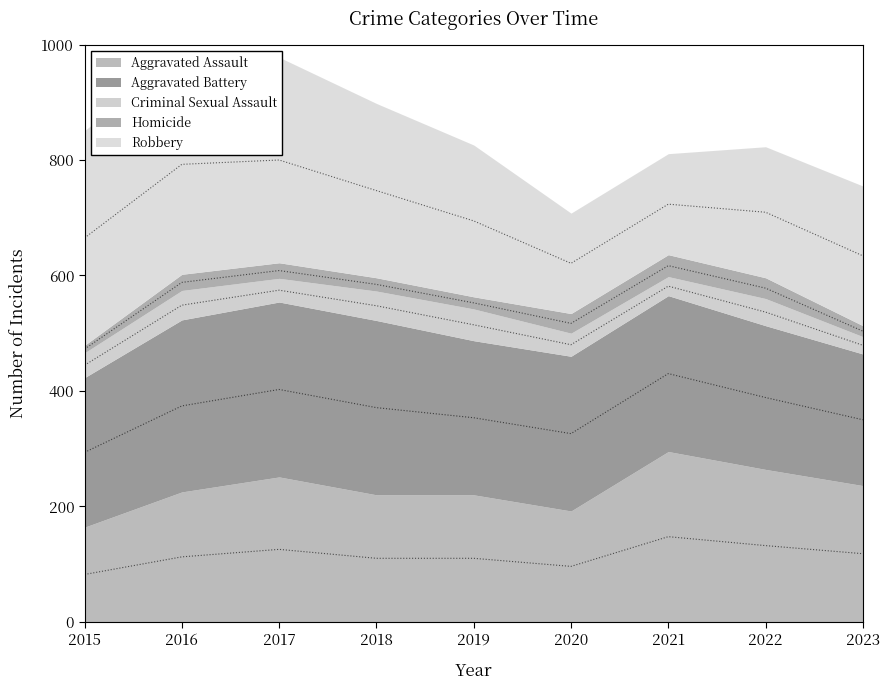

The Aggravated Assault series shows 127 at 2022. True or false?

False